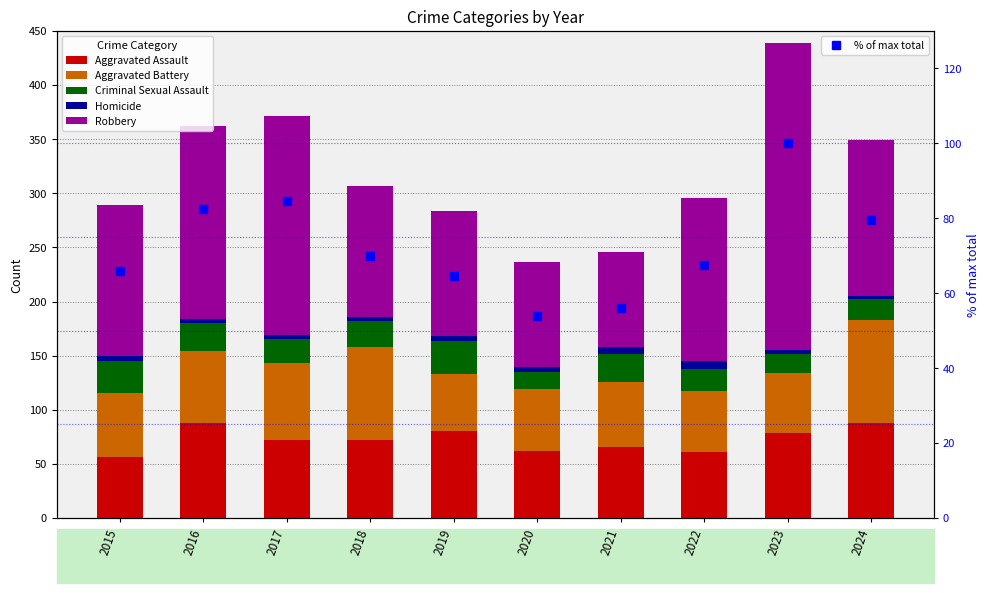

Reading left to right, extract all data points from this chart.

Aggravated Assault: 56.0	88.0	72.0	72.0	80.0	62.0	66.0	61.0	79.0	88.0
Aggravated Battery: 60.0	66.0	71.0	86.0	53.0	57.0	60.0	56.0	55.0	95.0
Criminal Sexual Assault: 29.0	26.0	22.0	24.0	31.0	16.0	26.0	21.0	18.0	19.0
Homicide: 5.0	4.0	4.0	4.0	4.0	5.0	6.0	7.0	3.0	3.0
Robbery: 139.0	178.0	202.0	121.0	116.0	97.0	88.0	151.0	284.0	144.0
% of max total: 65.8	82.5	84.5	69.9	64.7	54.0	56.0	67.4	100.0	79.5